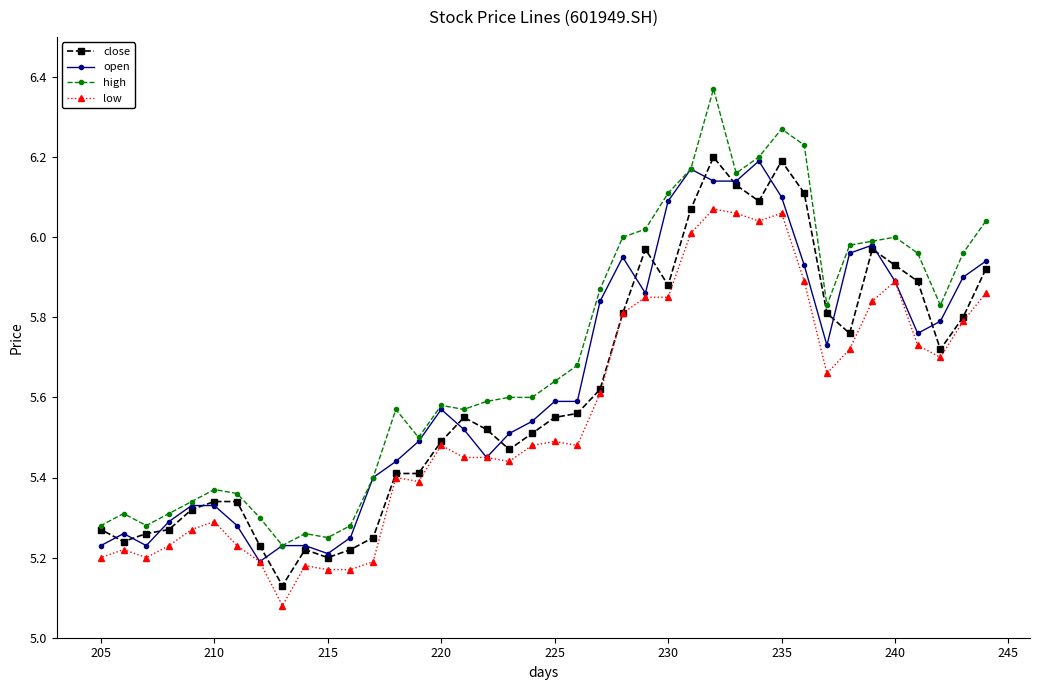

What is the difference between the maximum and minimum values in the close series?

1.1